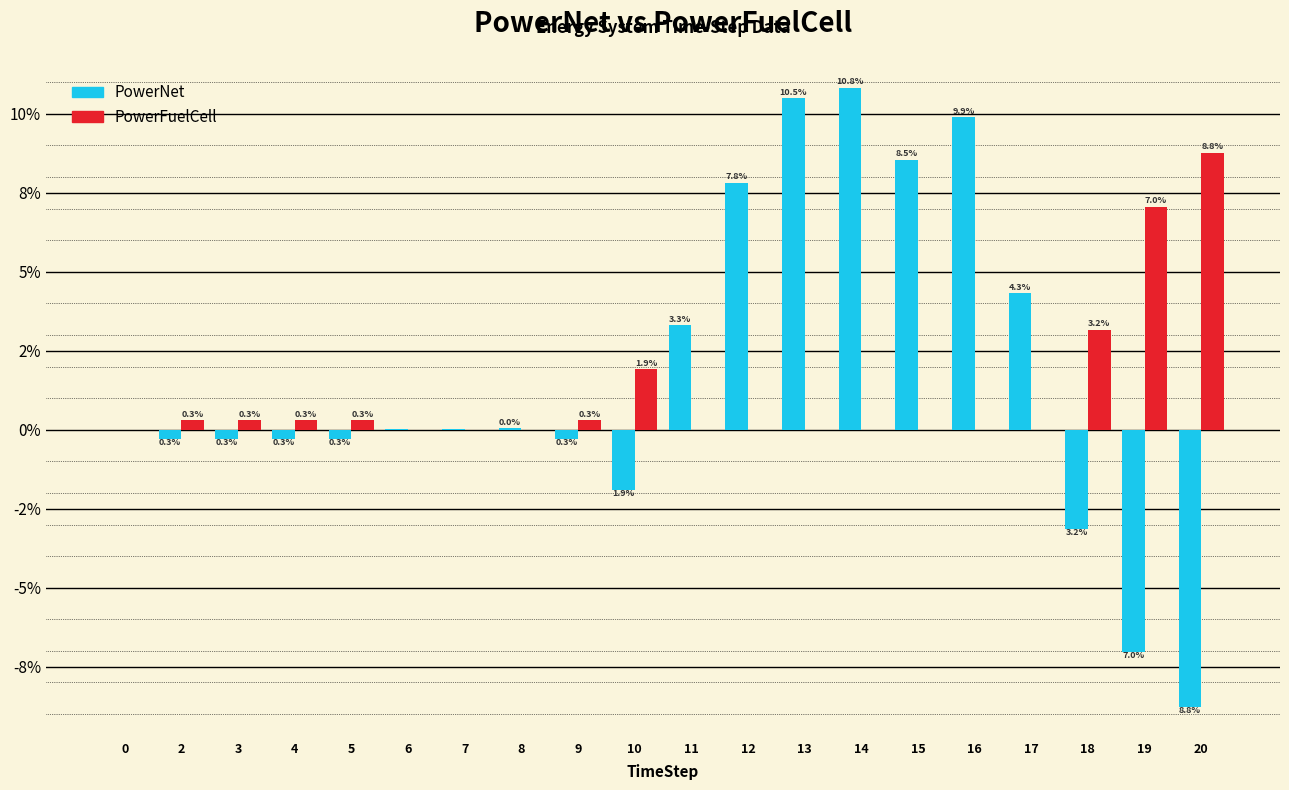

What is the sum of all PowerFuelCell values?

22.4